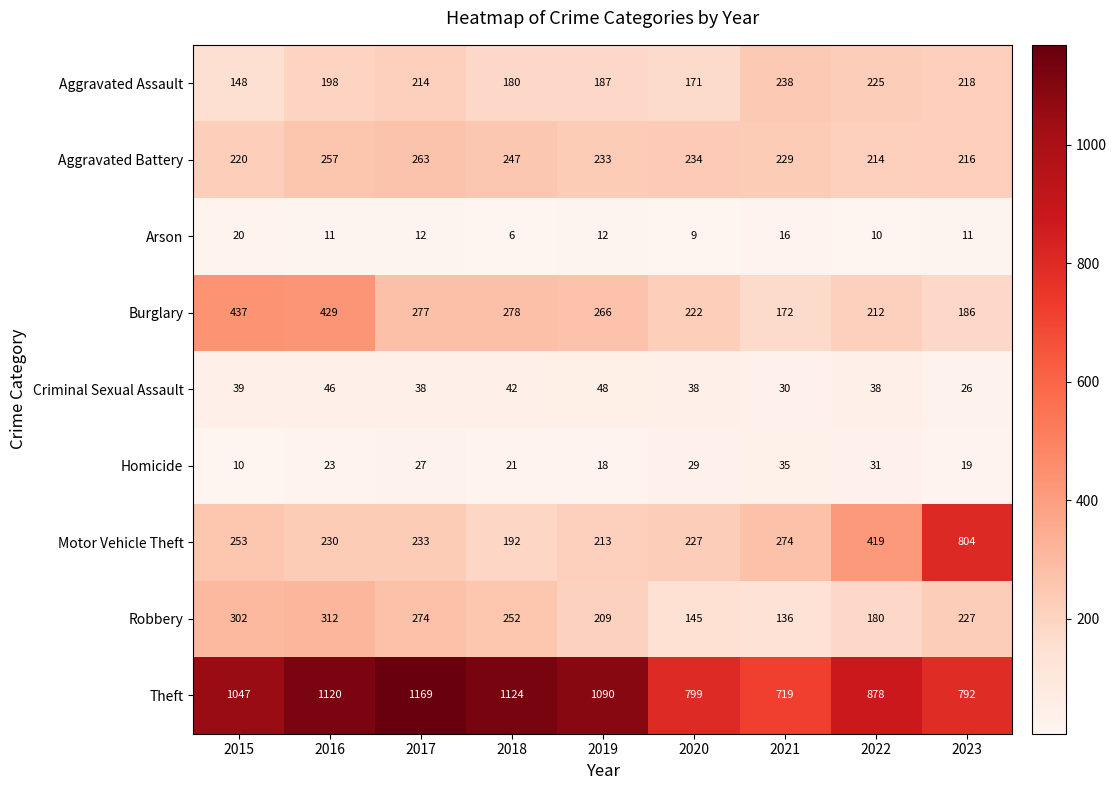

What is the difference between the second highest and second lowest values in the Criminal Sexual Assault series?

16